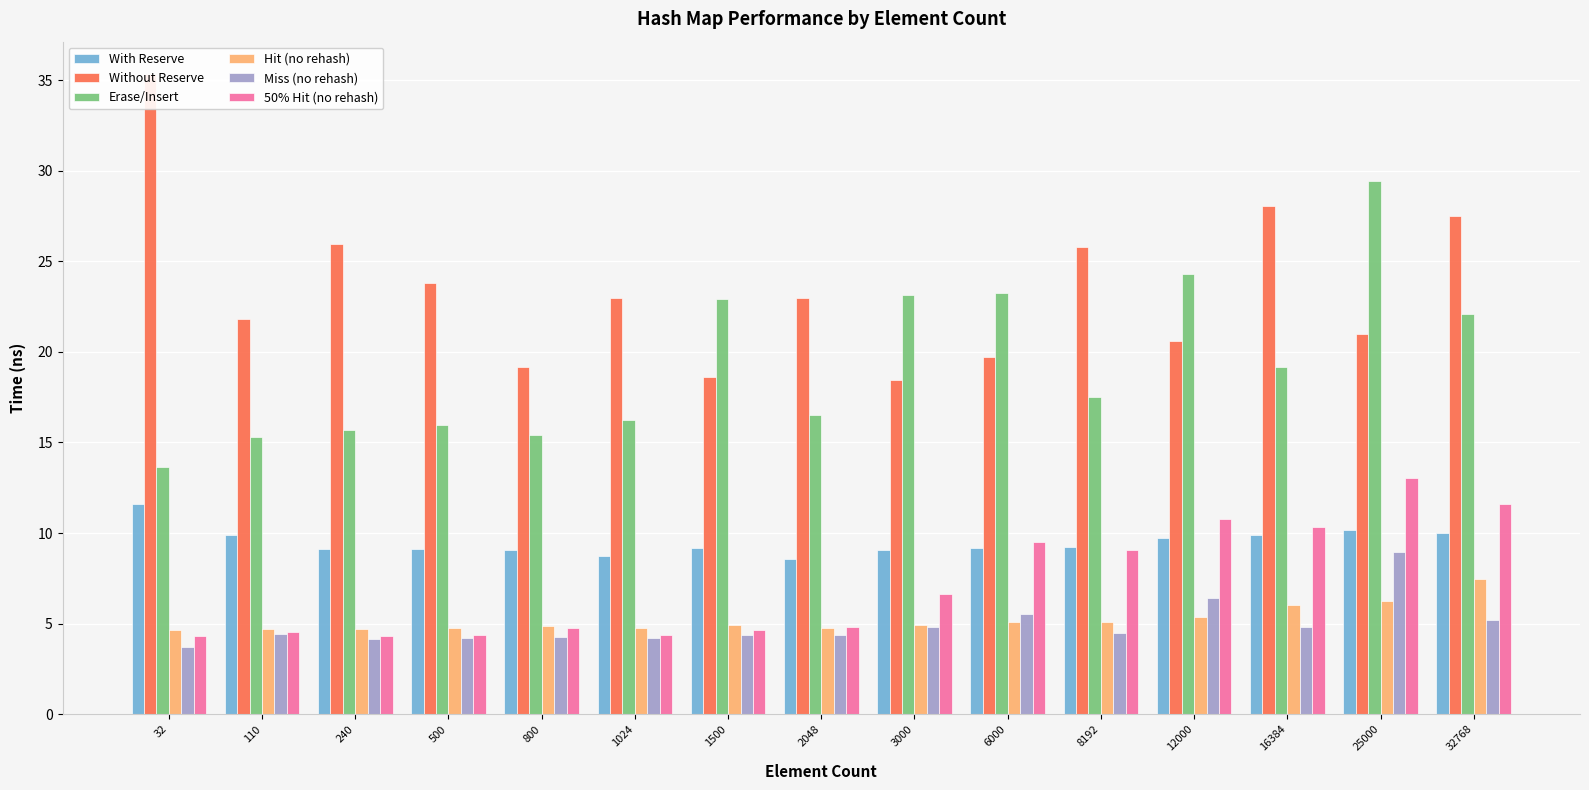

Count the number of categories in the chart.

15